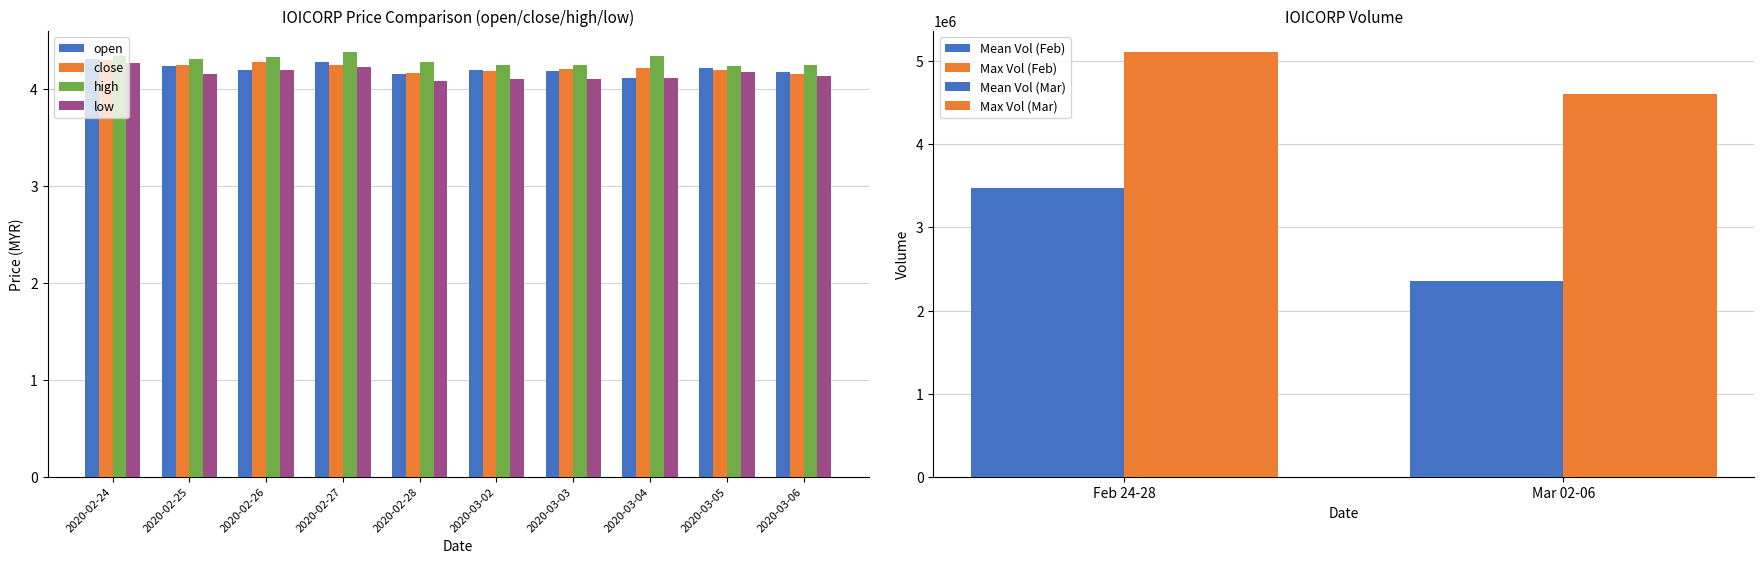

Between 2020-02-26 and 2020-02-28, which series saw the biggest shift?

low